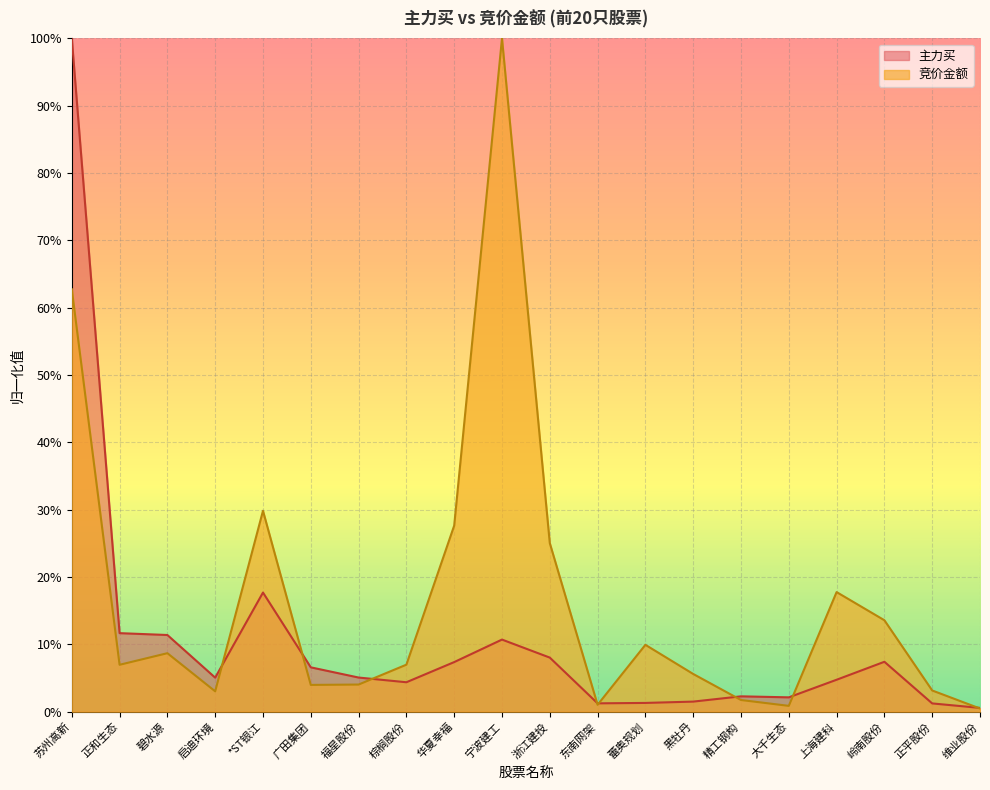

What is the value of the 竞价金额 point at the 1st from the left?

0.6